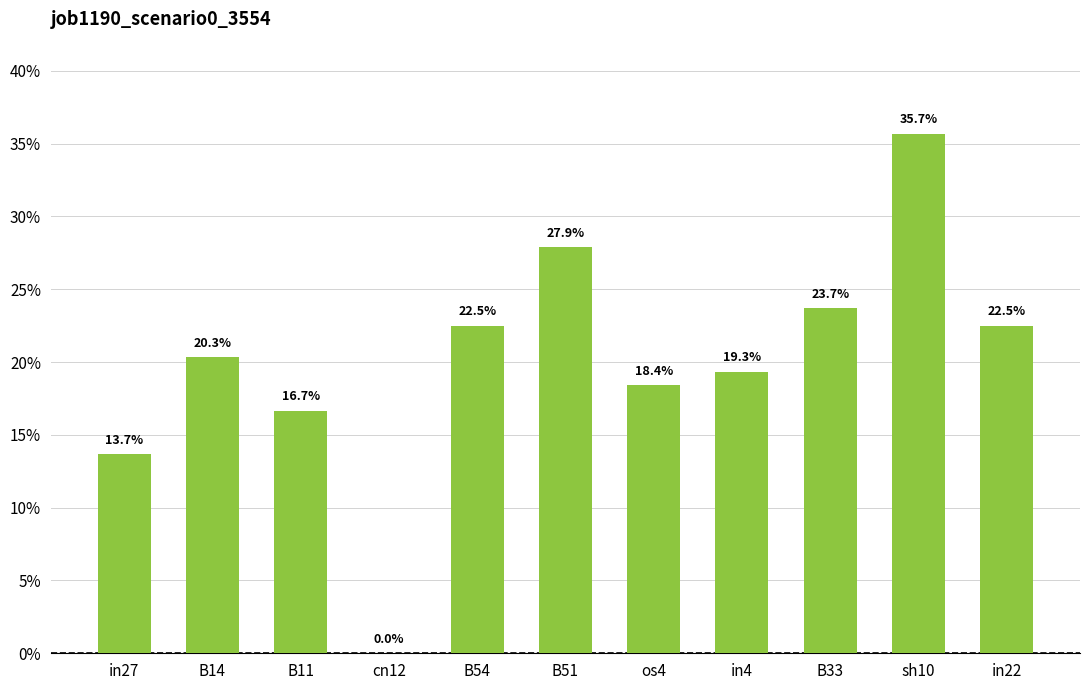

Reading left to right, extract all data points from this chart.

in27=0.1	B14=0.2	B11=0.2	cn12=0.0	B54=0.2	B51=0.3	os4=0.2	in4=0.2	B33=0.2	sh10=0.4	in22=0.2